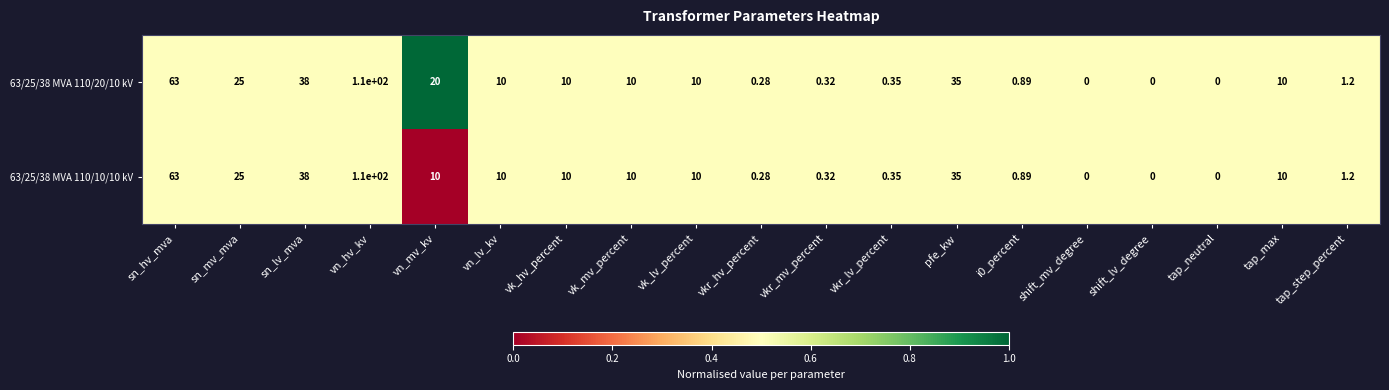

At which label does 63/25/38 MVA 110/10/10 kV first exceed 10?

sn_hv_mva